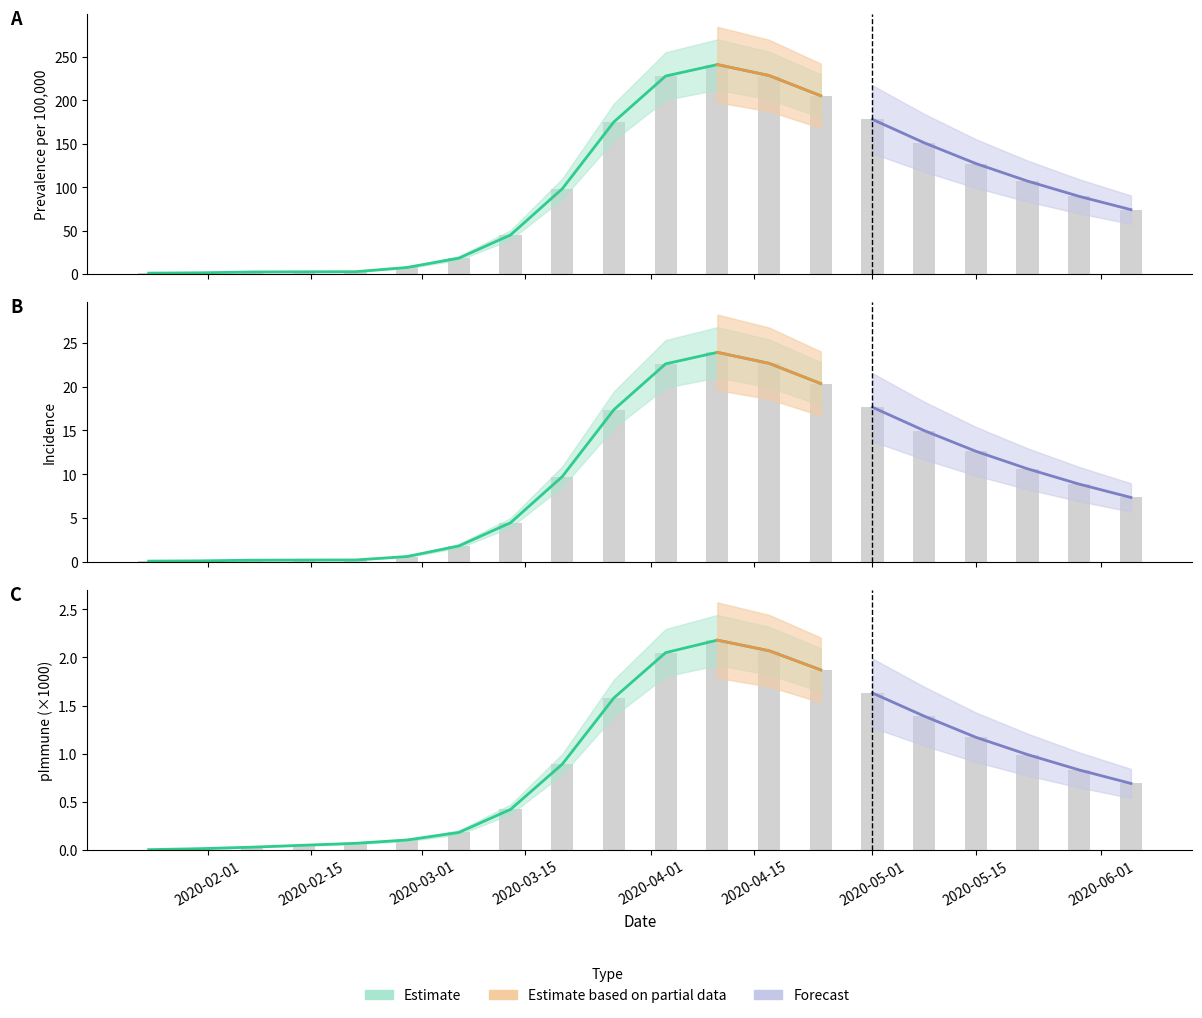

What is the maximum value shown in the chart?

241.3